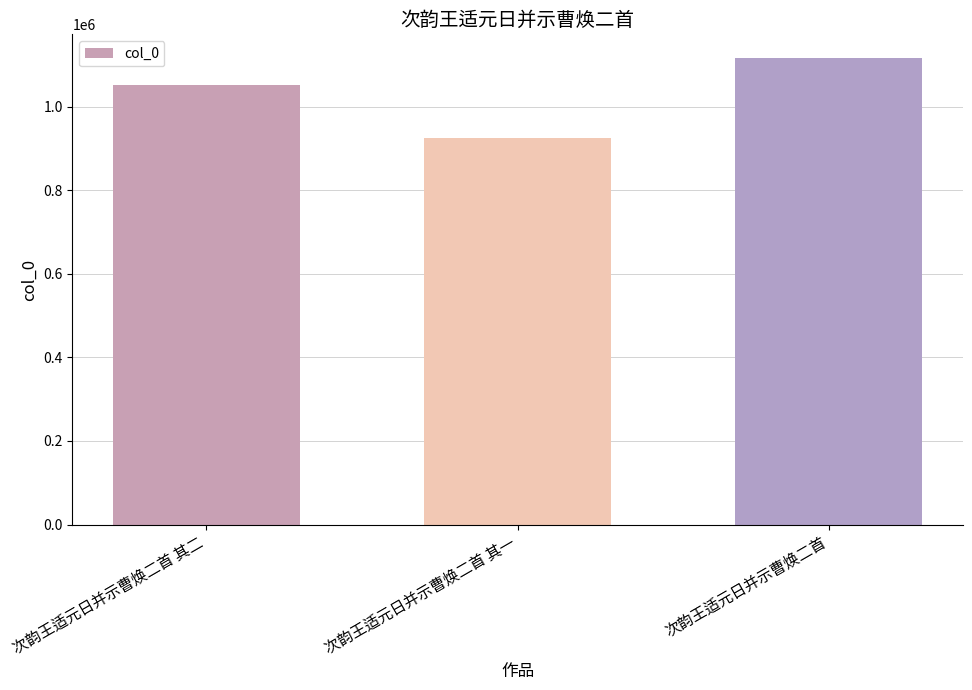

Is it true that the value at 次韵王适元日并示曹焕二首 其一 is 924578?

True